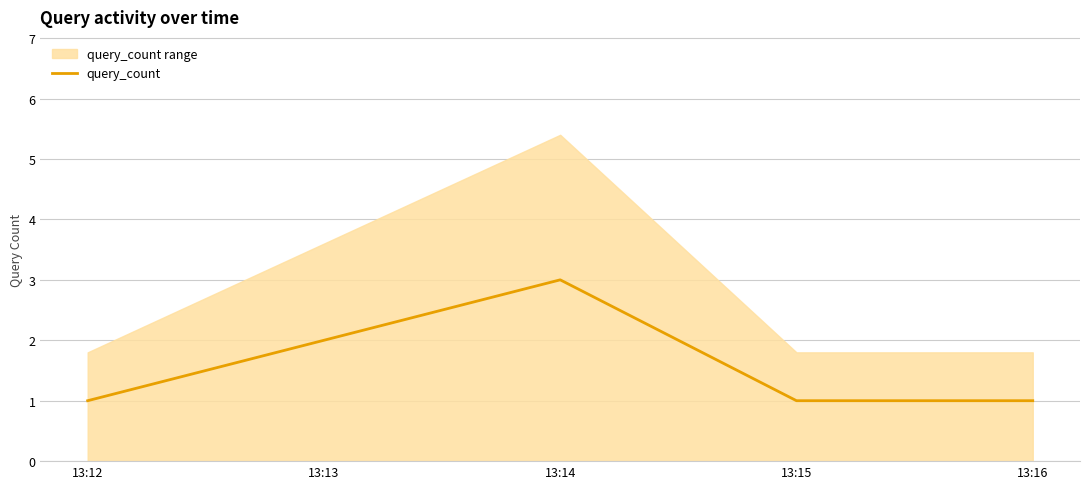

True or false: the data has more than 1 interior local peaks.

False